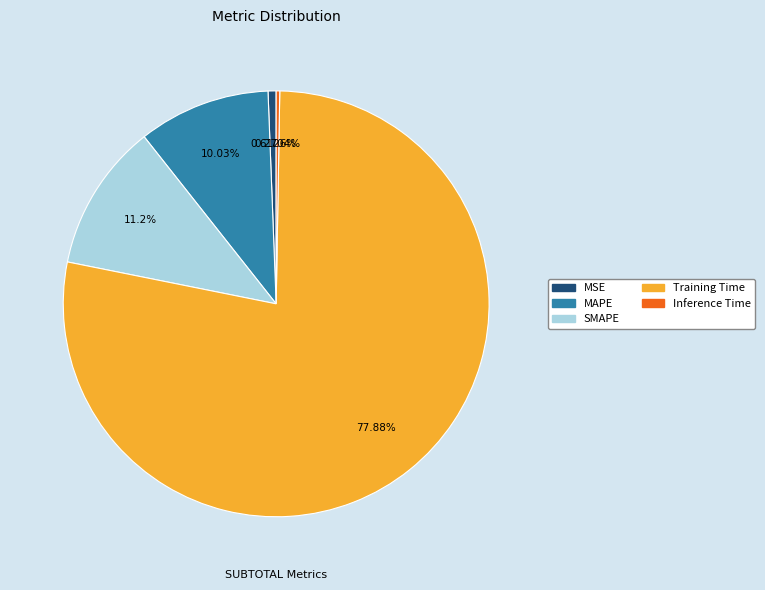

To the nearest percent, what percentage of the pie is Training Time?

78%